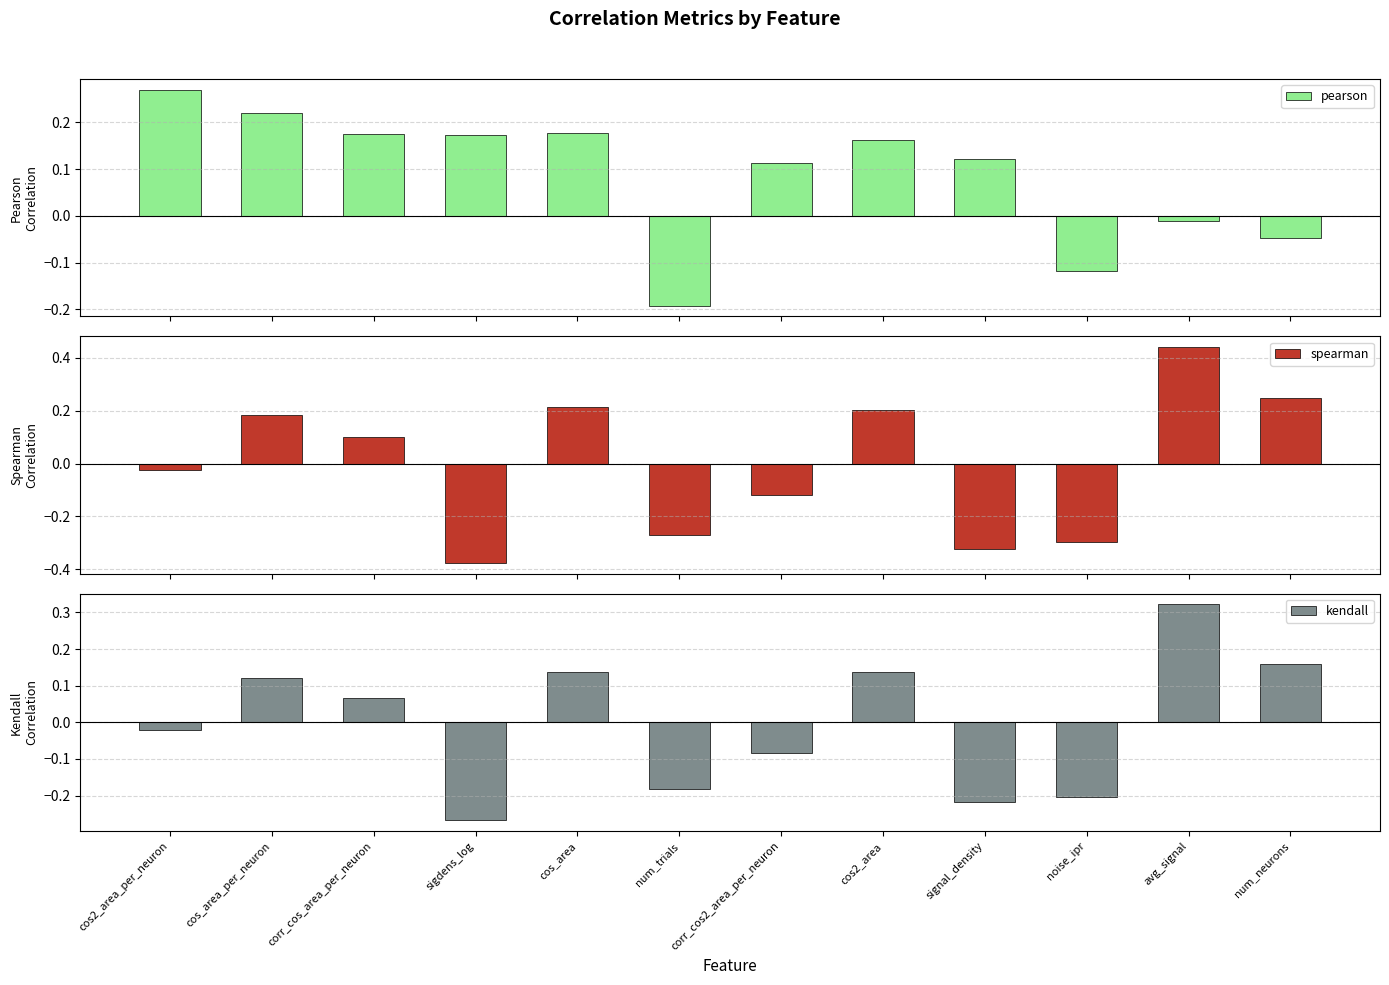

How many series are shown in this chart?

3